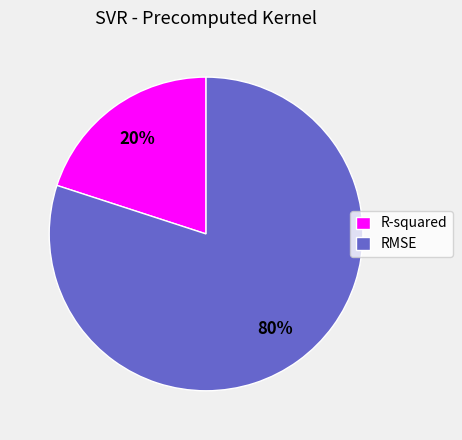

What is the ratio of the value at R-squared to the value at RMSE?

0.2